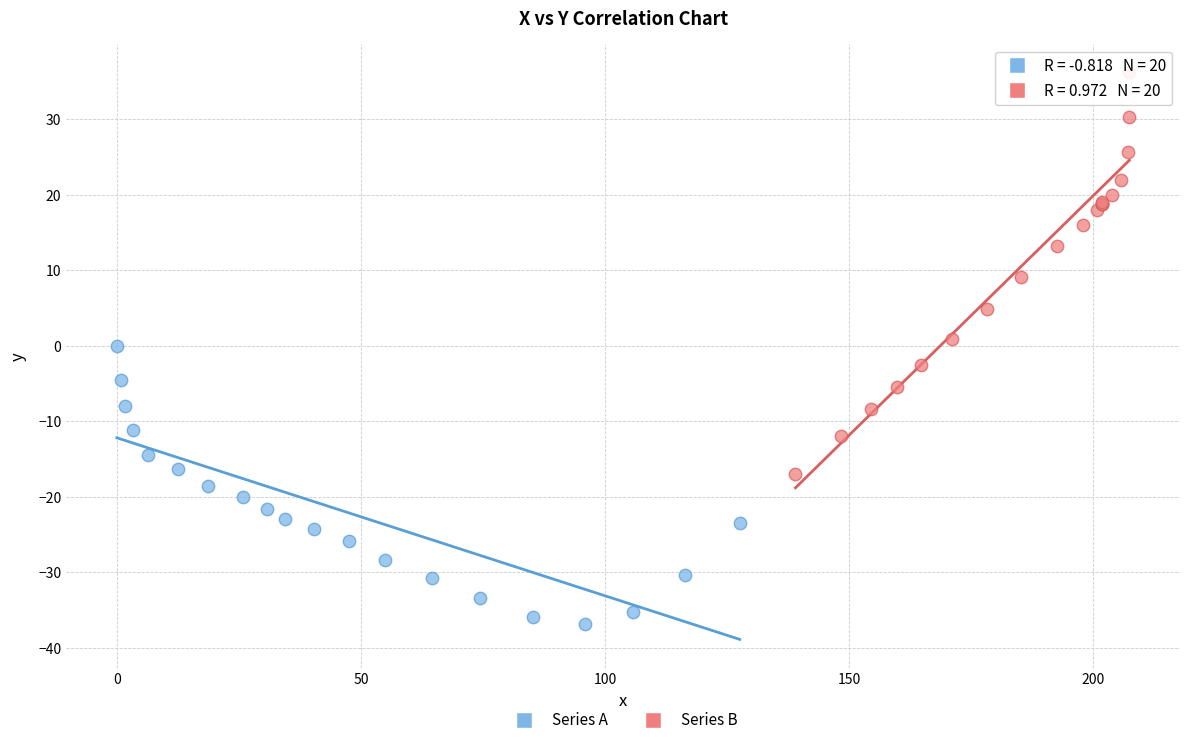

Which series has the largest Y range (max minus min)?

Series B